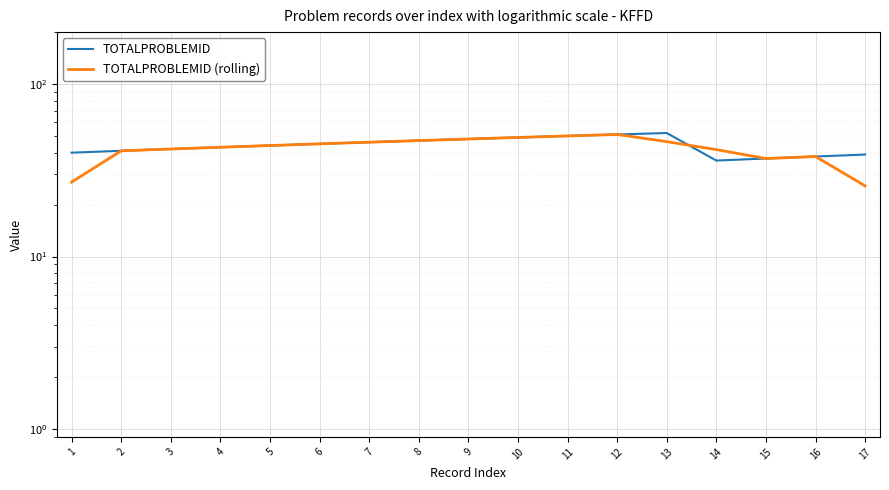

The TOTALPROBLEMID (rolling) series shows 61.8 at 6. True or false?

False